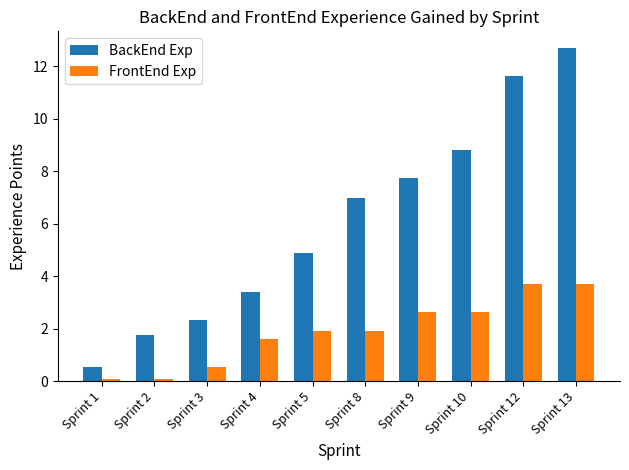

The value of FrontEnd Exp at Sprint 13 is 5.8. True or false?

False